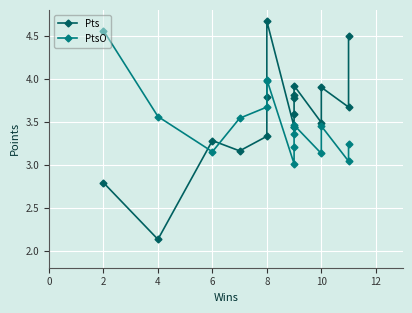

What is the difference between the Pts values at 9 and 12?

0.3